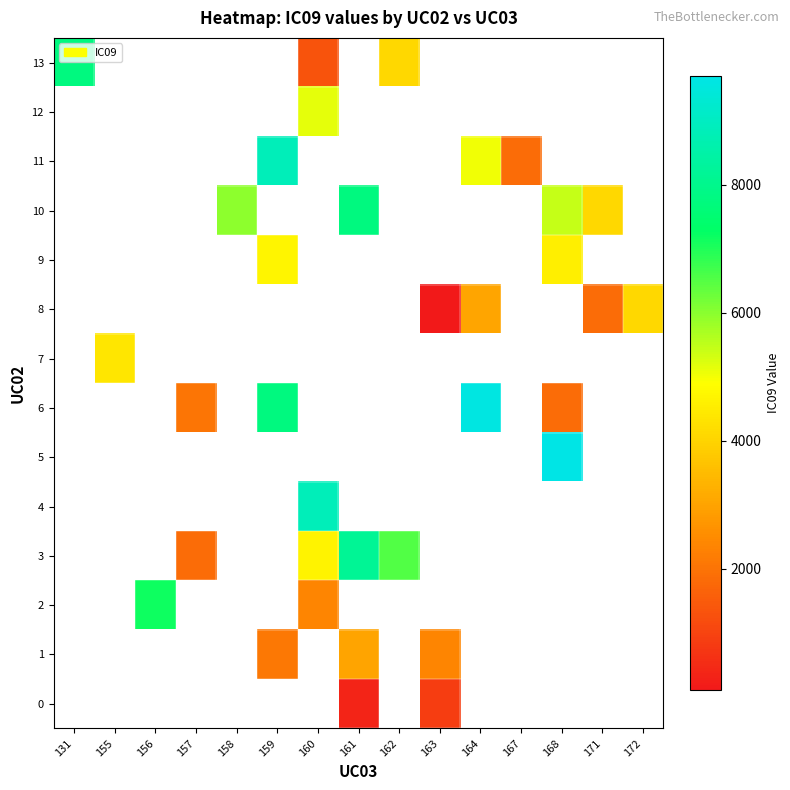

At which category does the chart reach its minimum across all series?

163